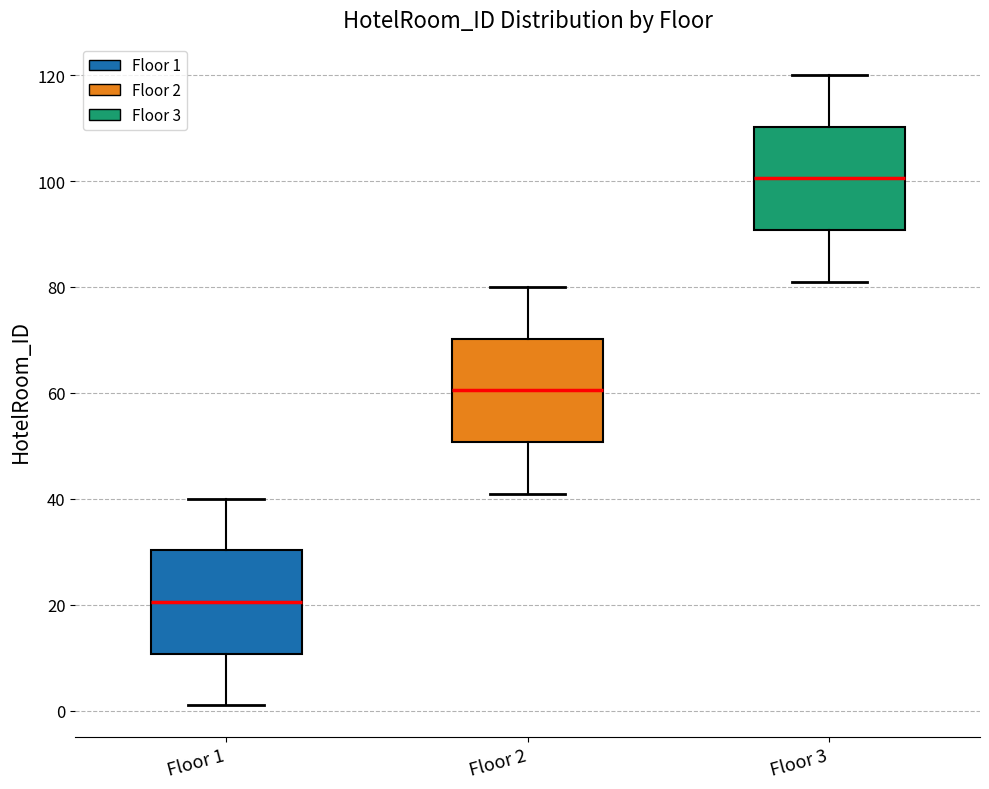

Reading left to right, transcribe this box plot: for each box, give where its median line is, the range the box spans, and where its two whiskers end, as read against the y-axis. The values are not printed on the chart, so give them approximately, as read against the axis.

Floor 1: median 20, box 10 to 30, whiskers 2 to 40
Floor 2: median 60, box 50 to 70, whiskers 42 to 80
Floor 3: median 100, box 90 to 110, whiskers 82 to 120